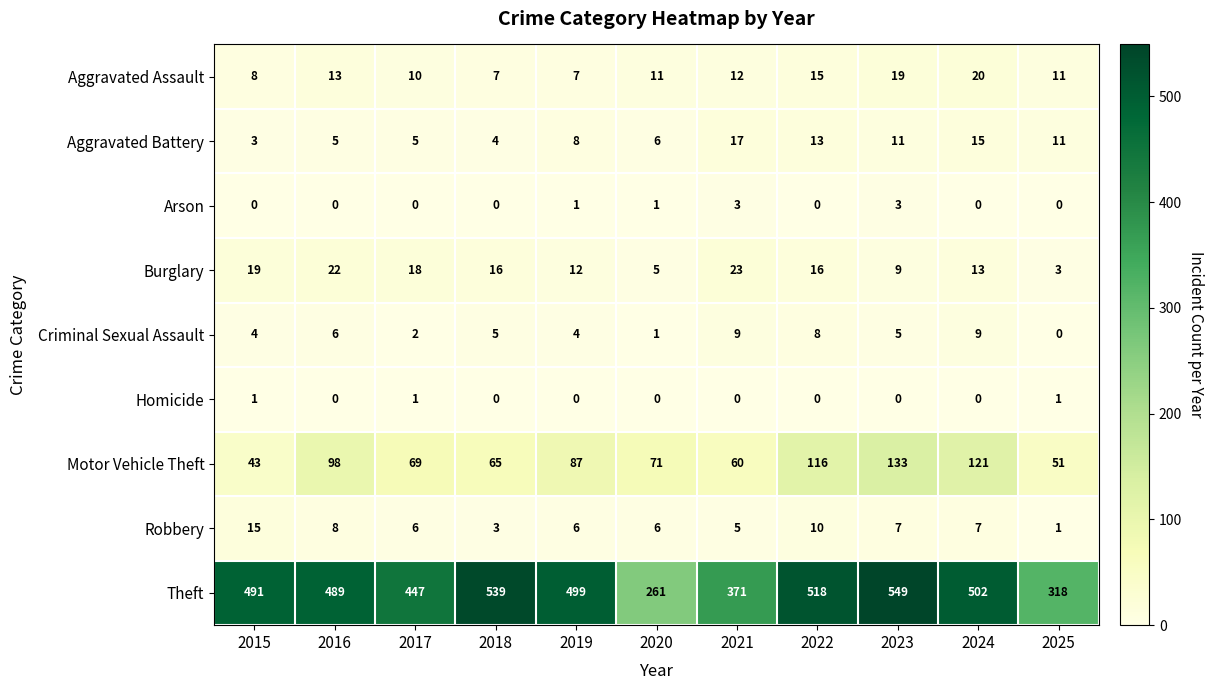

What is the sum of all Arson values?

8